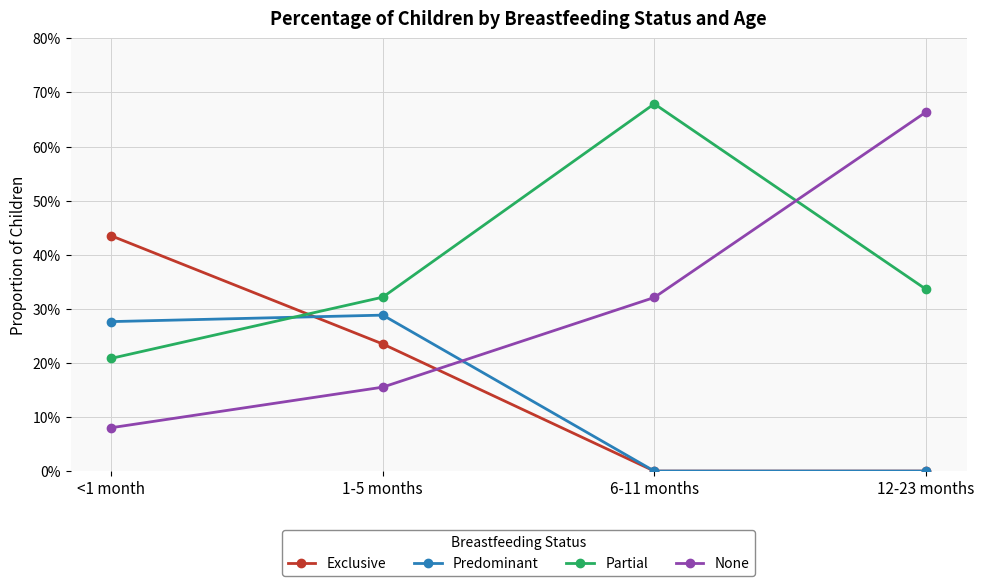

What are all the series names shown in the legend?

Exclusive, Predominant, Partial, None